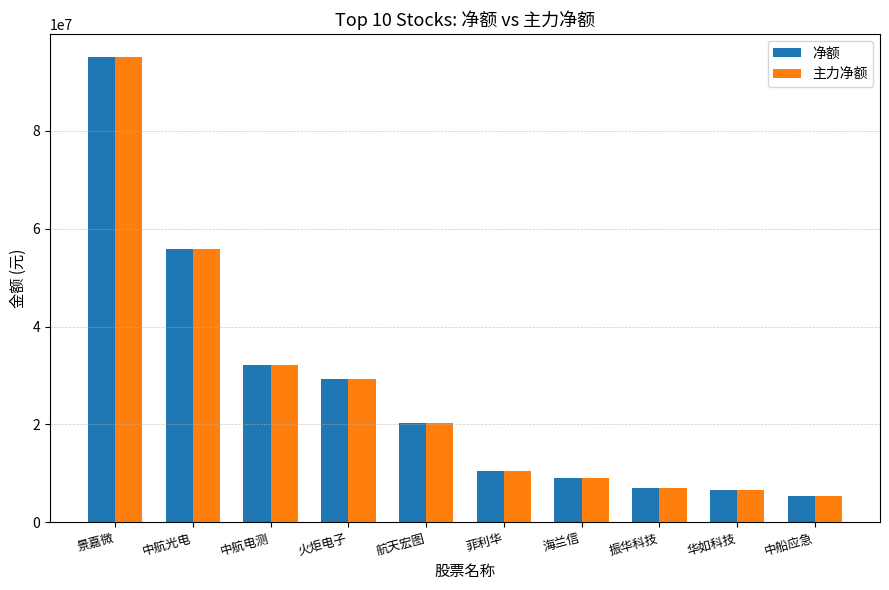

What is the maximum value for 主力净额?

95090488